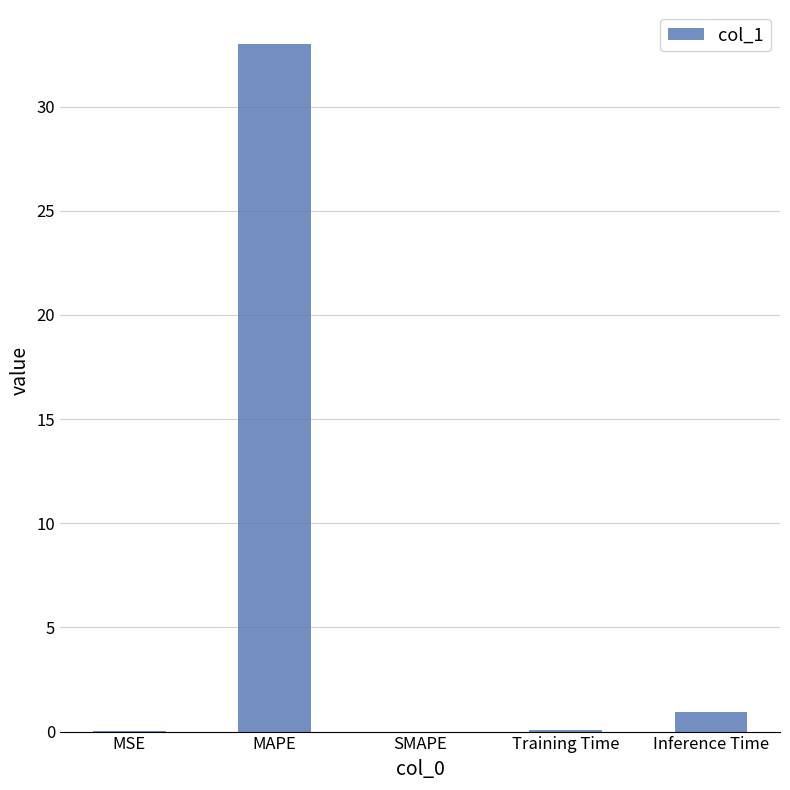

Which has a higher value, Inference Time or Training Time?

Inference Time